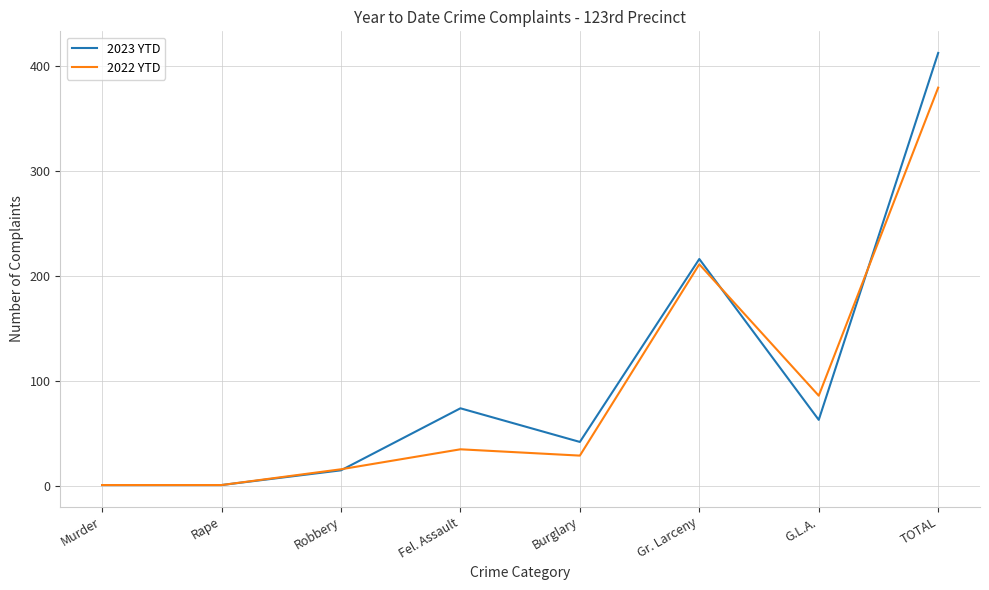

The 2022 YTD series shows 12 at Burglary. True or false?

False